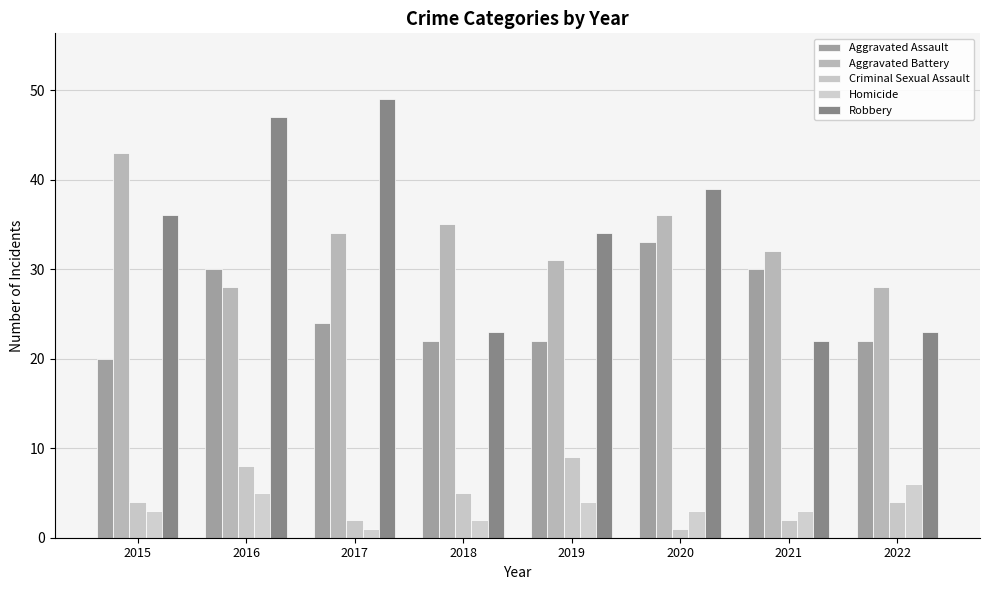

What is the spread (max minus min) of values at 2021?

30